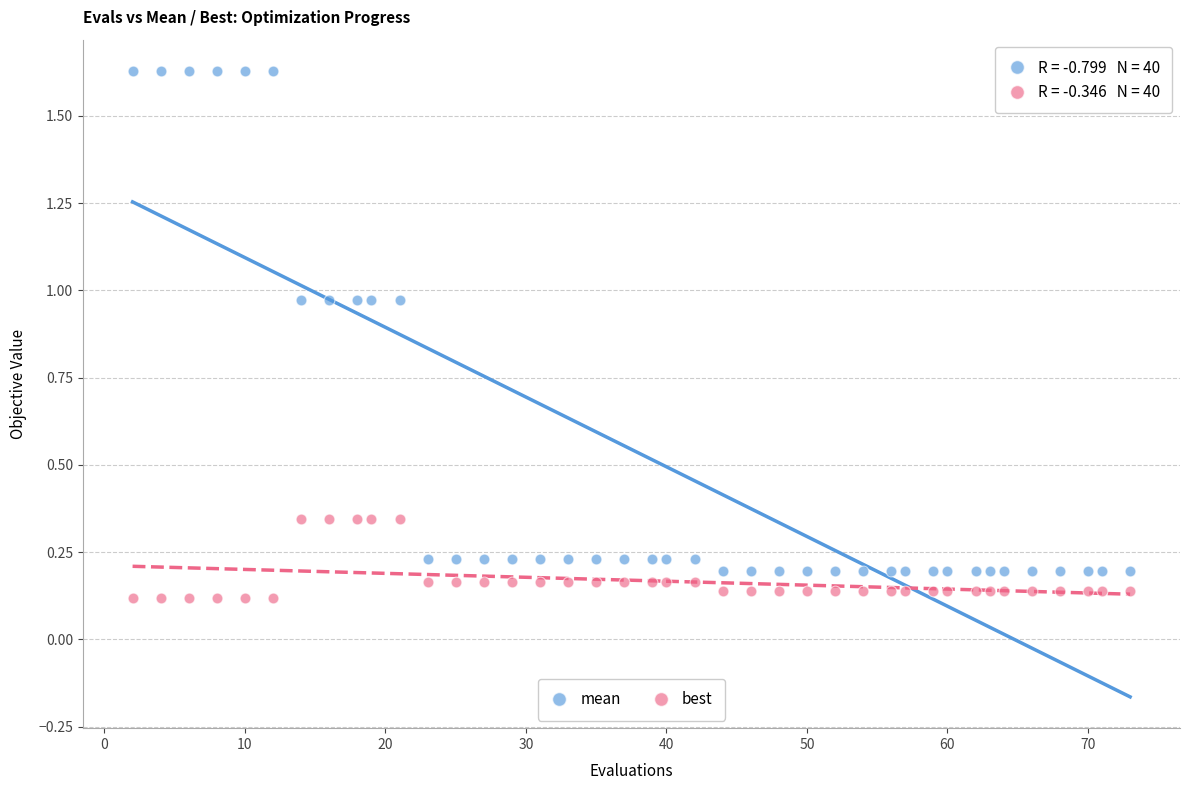

Which series contains the lowest Y value?

best